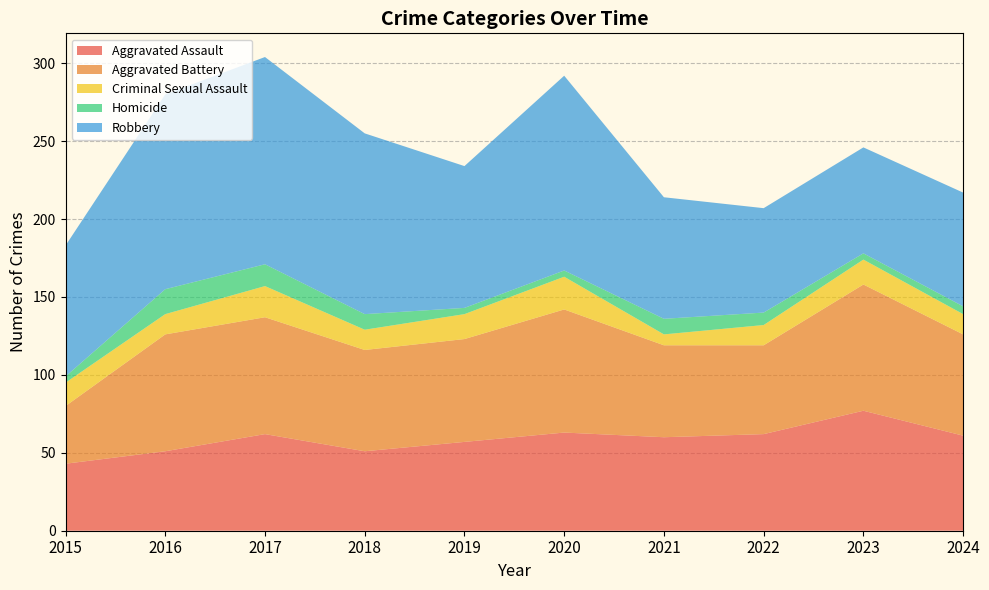

Reading right to left, list all the values displayed in this chart.

Aggravated Assault: 2024=61	2023=77	2022=62	2021=60	2020=63	2019=57	2018=51	2017=62	2016=51	2015=43
Aggravated Battery: 2024=65	2023=81	2022=57	2021=59	2020=79	2019=66	2018=65	2017=75	2016=75	2015=37
Criminal Sexual Assault: 2024=13	2023=16	2022=13	2021=7	2020=21	2019=16	2018=13	2017=20	2016=13	2015=15
Homicide: 2024=5	2023=4	2022=8	2021=10	2020=4	2019=4	2018=10	2017=14	2016=16	2015=4
Robbery: 2024=73	2023=68	2022=67	2021=78	2020=125	2019=91	2018=116	2017=133	2016=125	2015=84